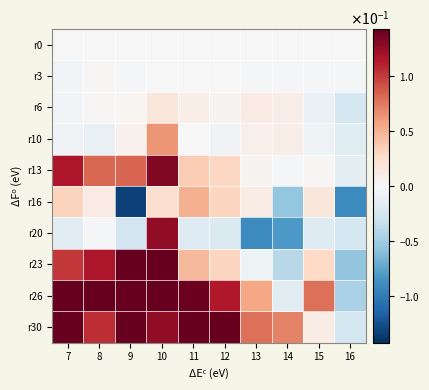

Which has a higher value, 14 or 8?

14